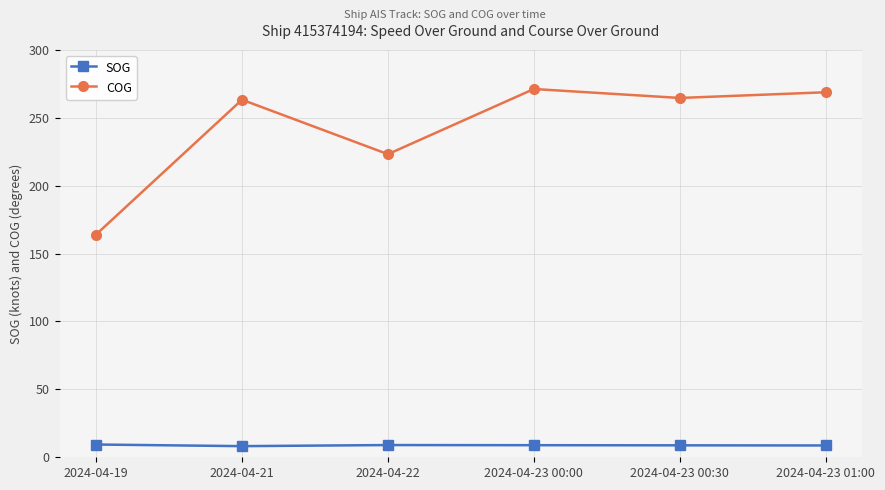

What is the value of the COG point at the 6th from the left?

268.8